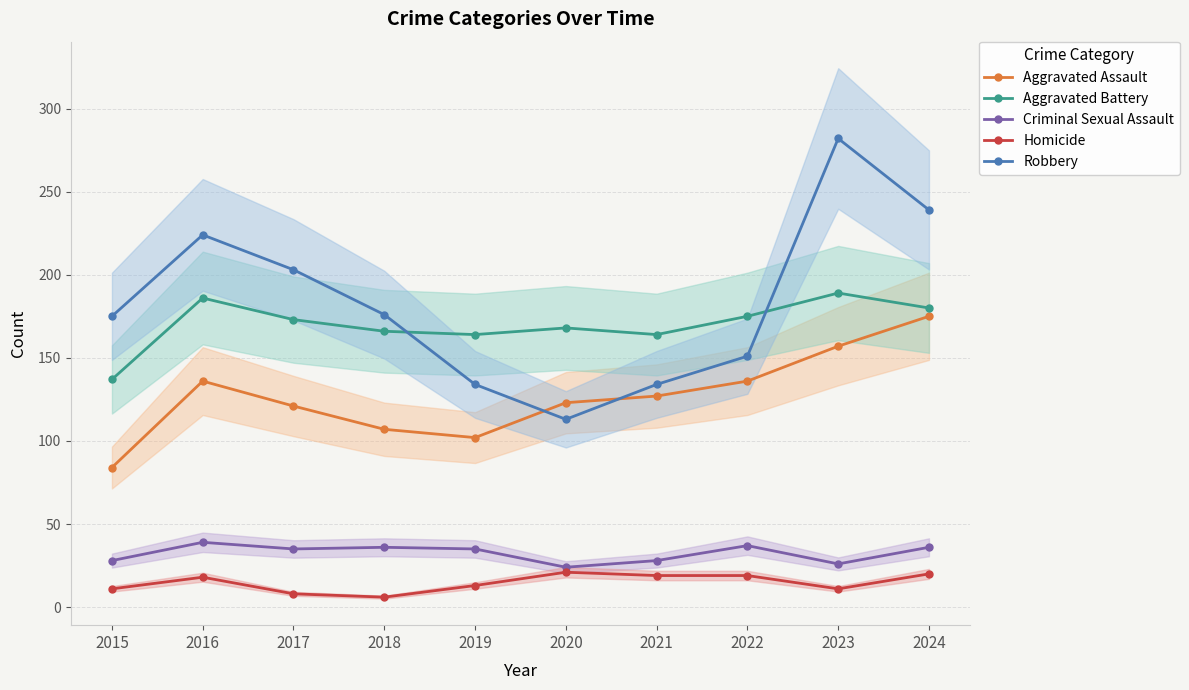

Is it true that Aggravated Assault equals 33 at 2016?

False